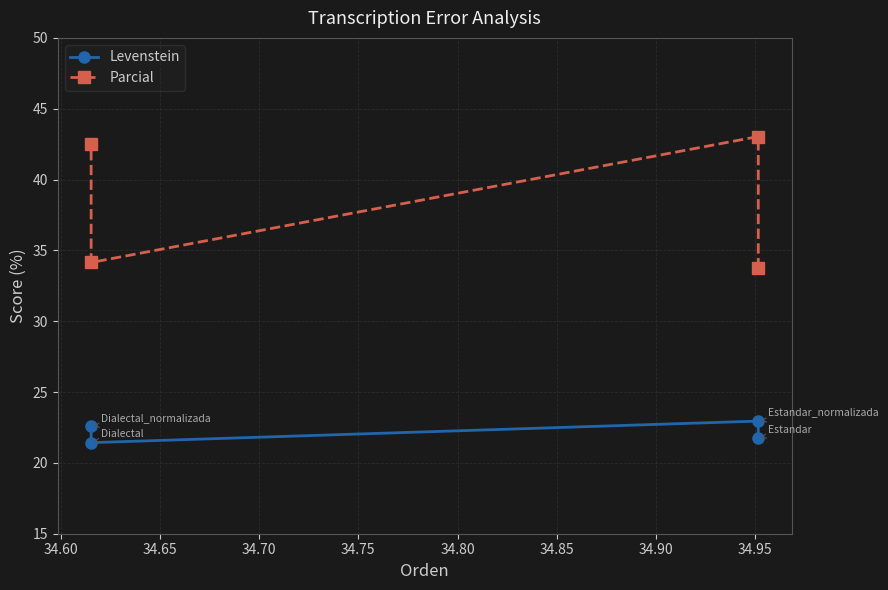

Does the chart have visible grid lines?

Yes